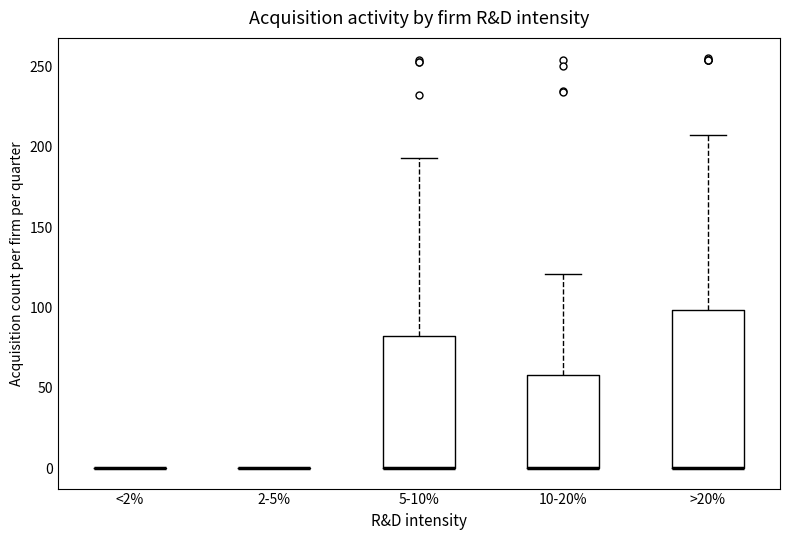

Comparing the boxes themselves (not the whiskers), which one is the tallest?

>20%